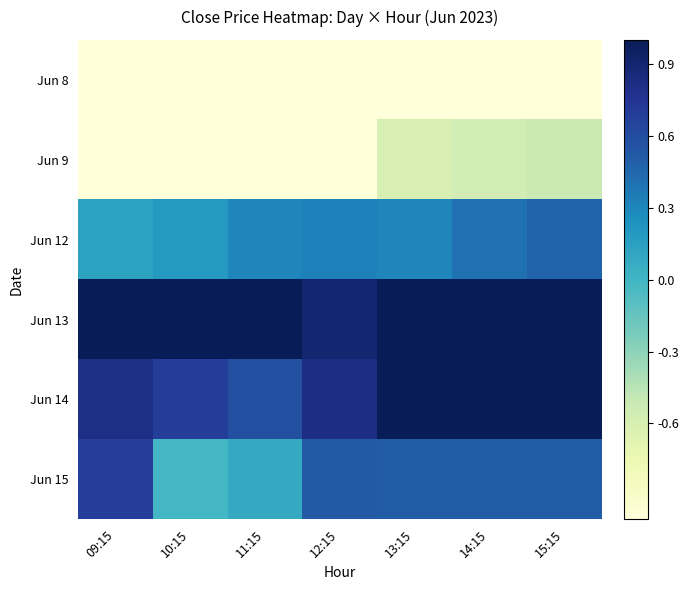

At how many categories does at least one series exceed 0?

7